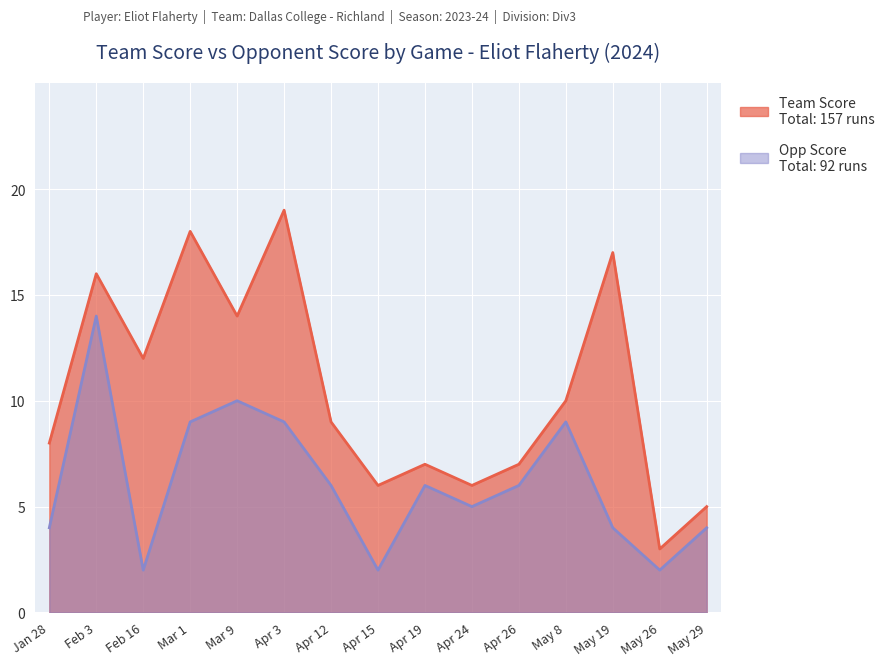

The Opp Score series shows 1 at Apr 15. True or false?

False